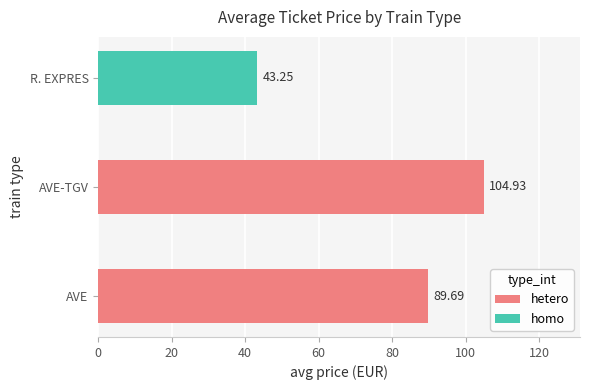

What is the change in value from AVE to AVE-TGV?

+15.2